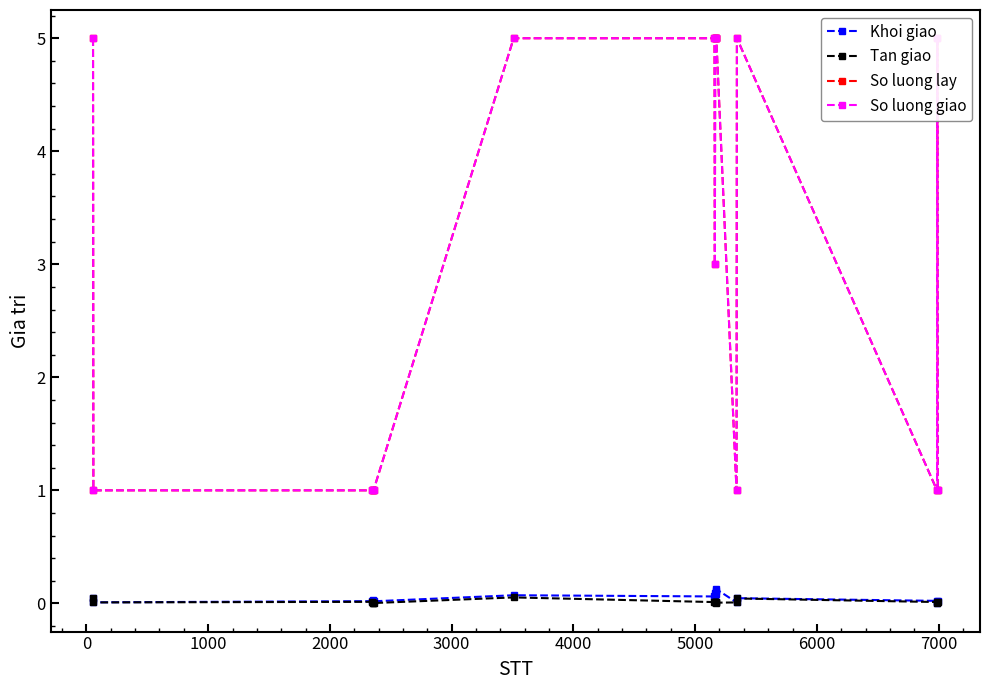

True or false: Tan giao has more than 1 points higher than both neighbors.

True